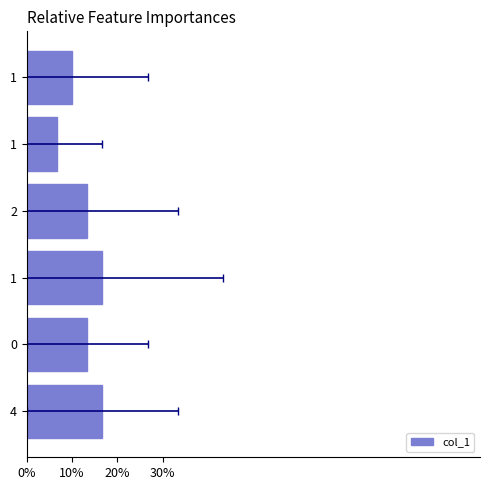

What is the minimum value shown in the chart?

0.1